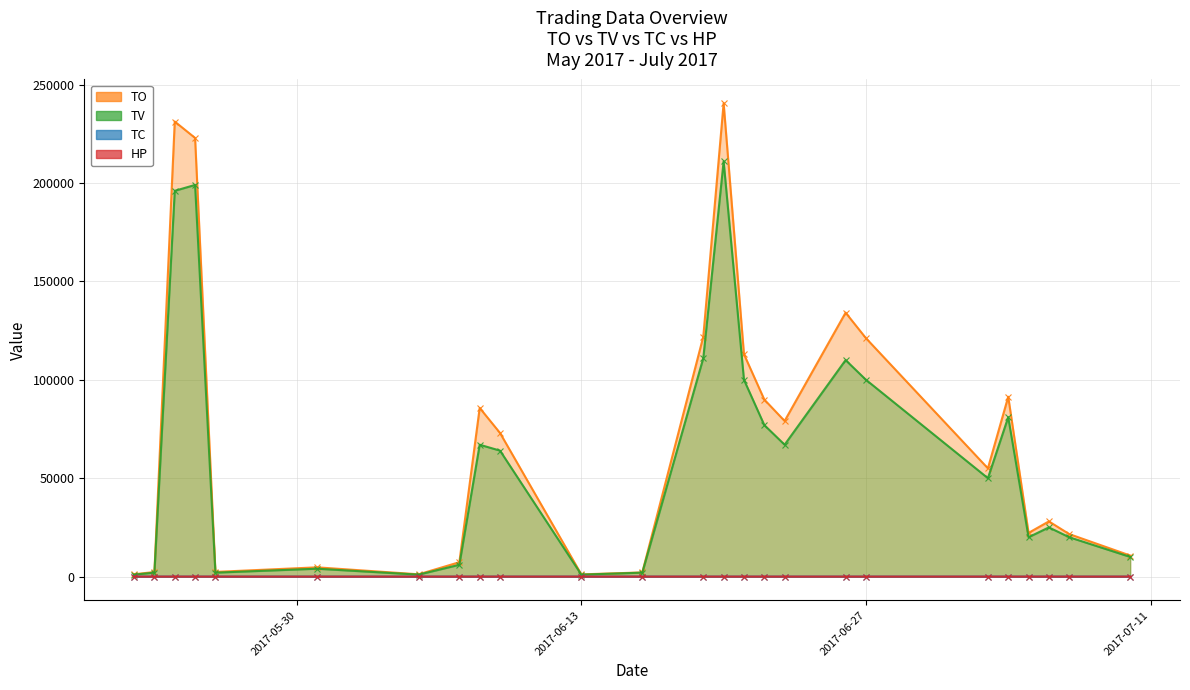

What position from the right is 2017-05-31?

20